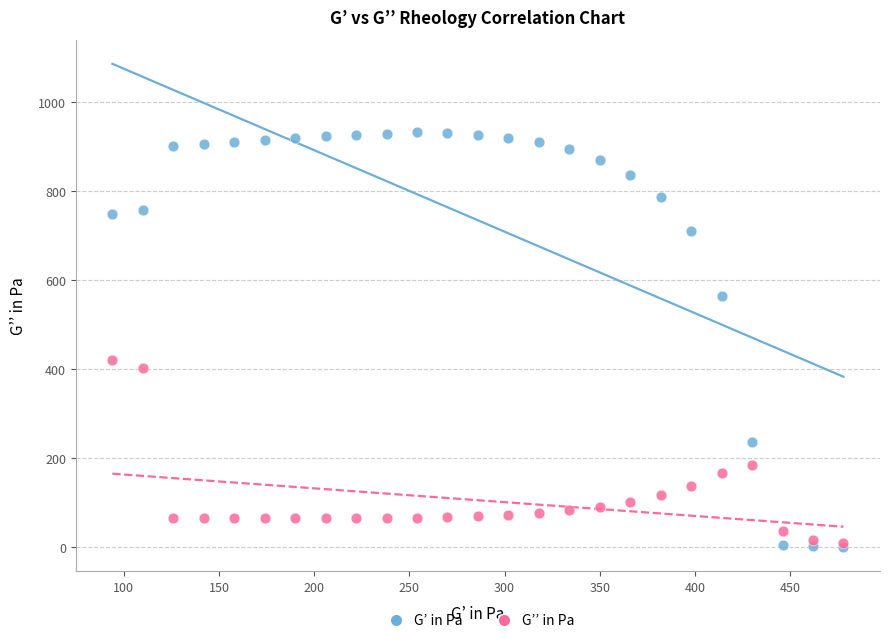

In the G’ in Pa series, what Y value is closest to 466?

565.0